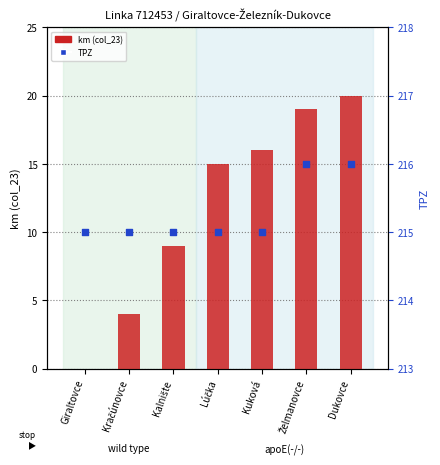

Which series has the largest total across all categories?

TPZ